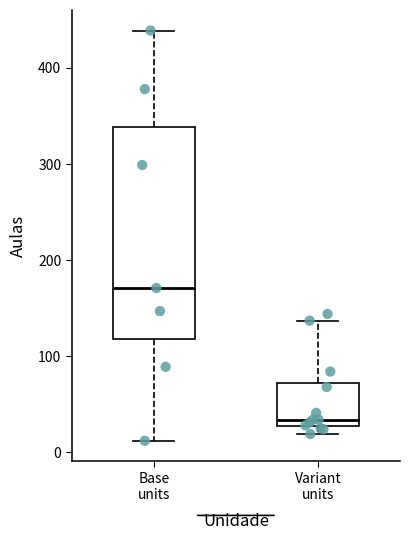

Which box has the lowest median line?

Variant units